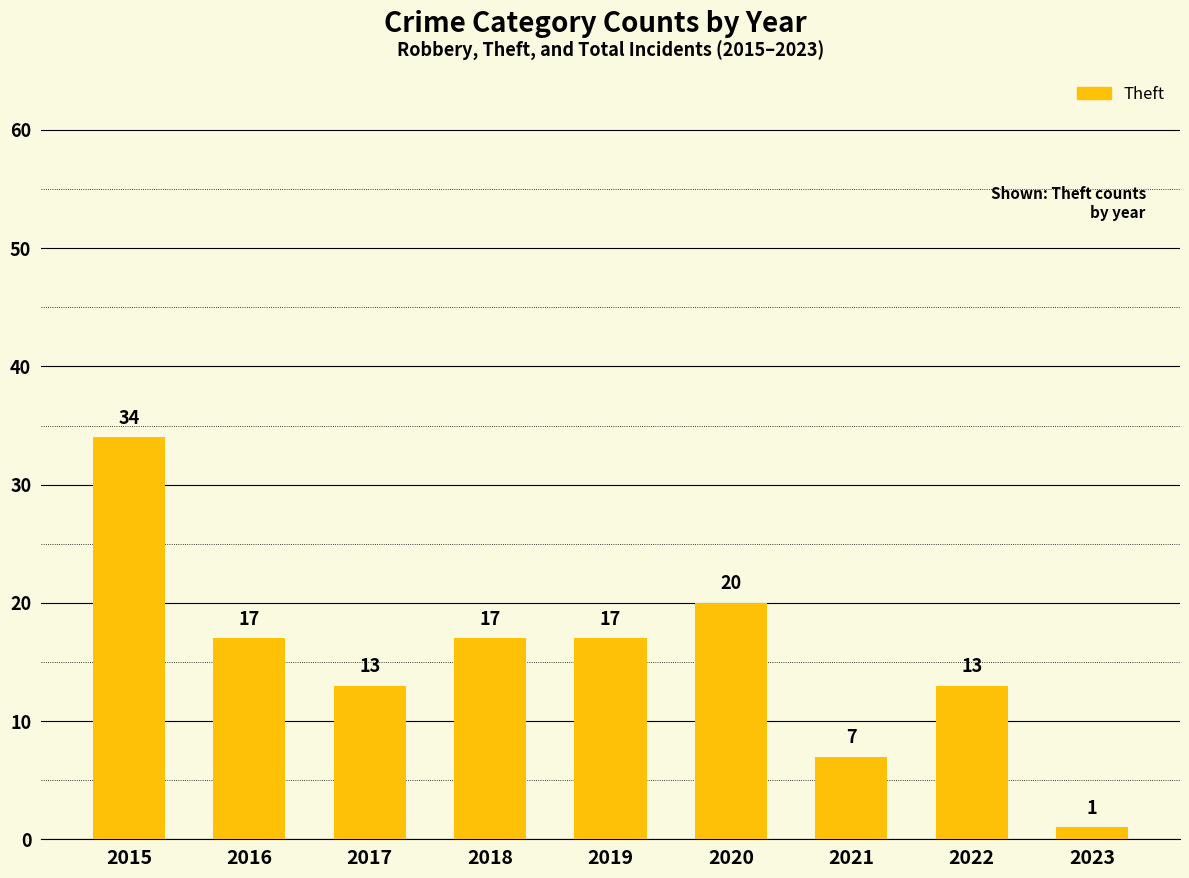

Between 2016 and 2020, which is larger?

2020